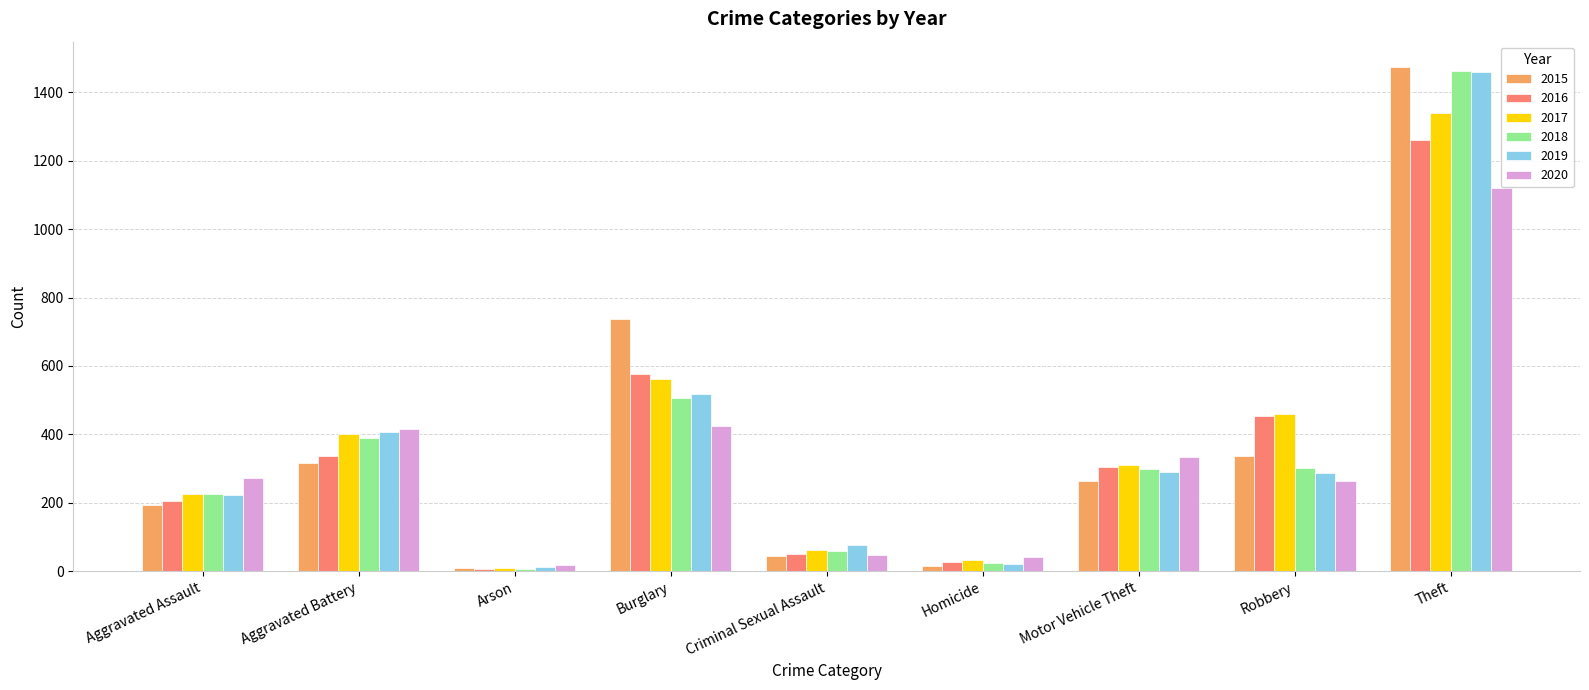

Is it true that 2017 equals 33 at Homicide?

True